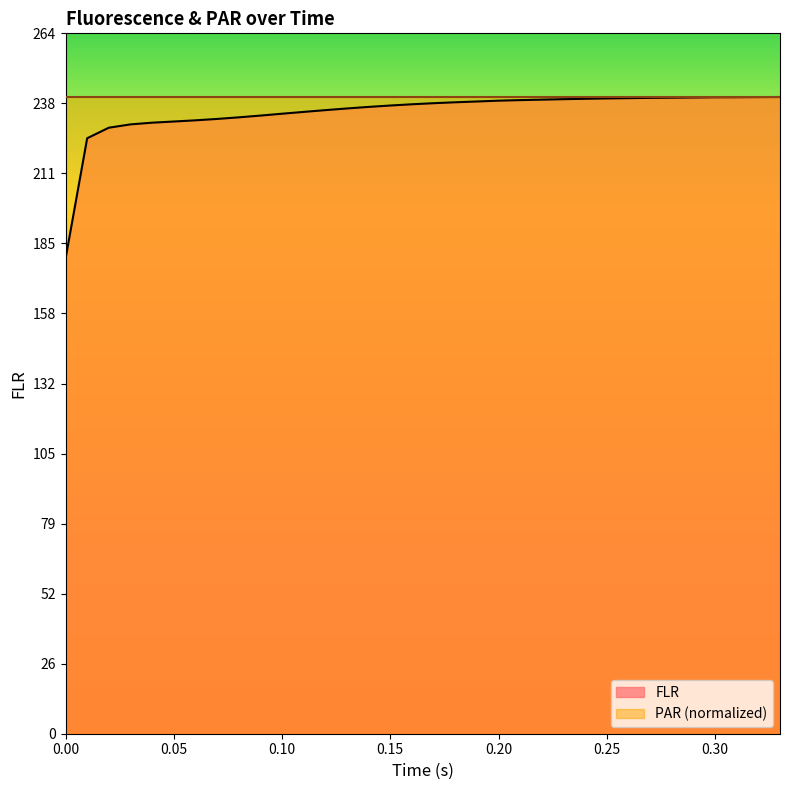

What is the maximum value for FLR?

240.4